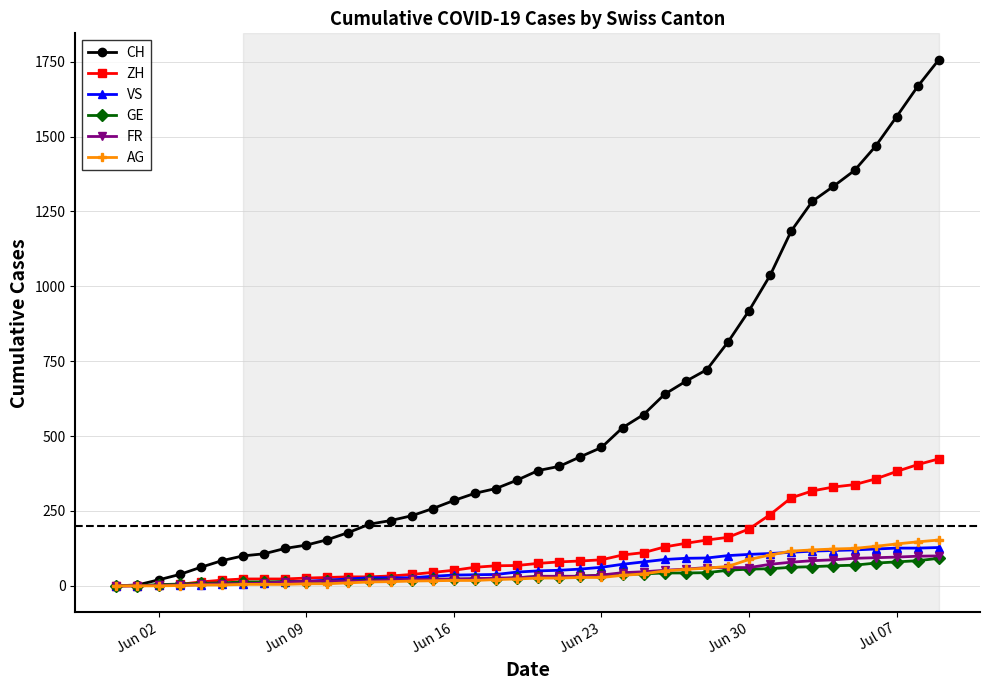

What is the difference between the maximum and second lowest values in the FR series?

100